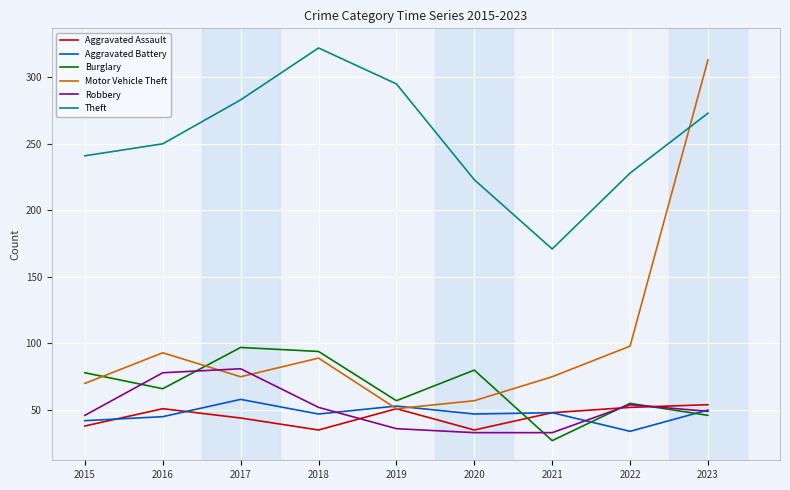

What is the difference between the Burglary values at 2018 and 2023?

48